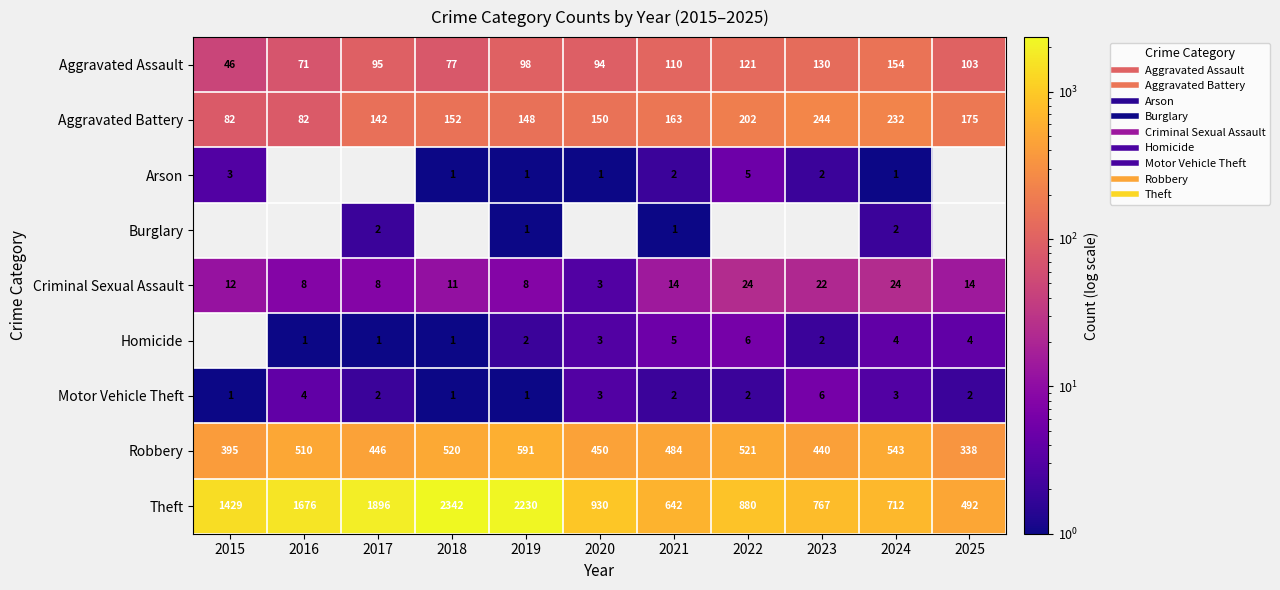

What value does the Robbery series have at 2017, to the nearest 50?

450